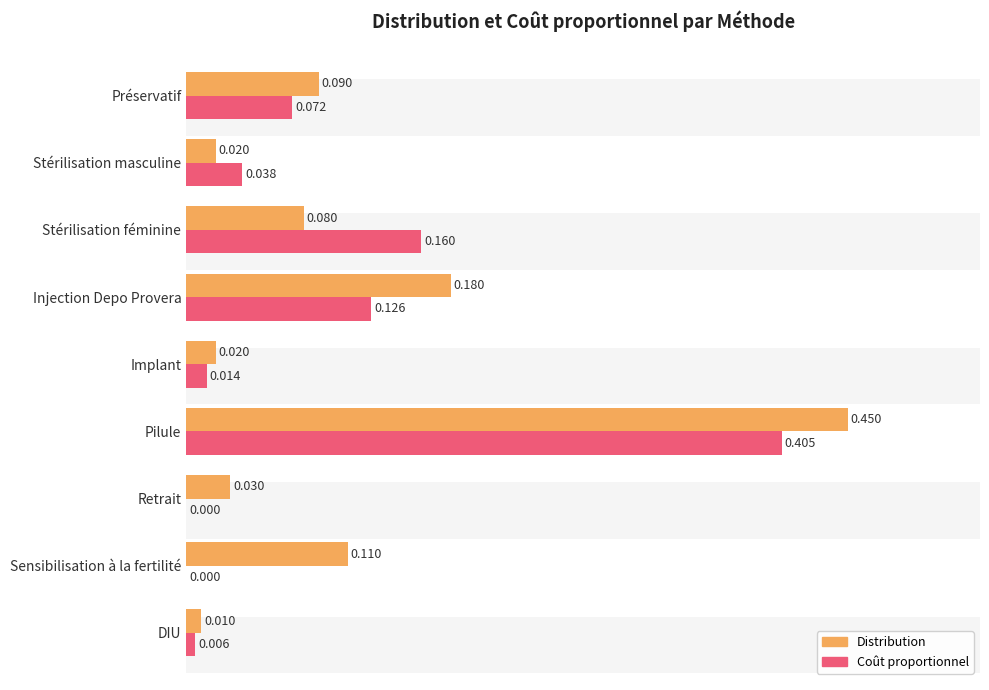

How many data points does each series have?

9